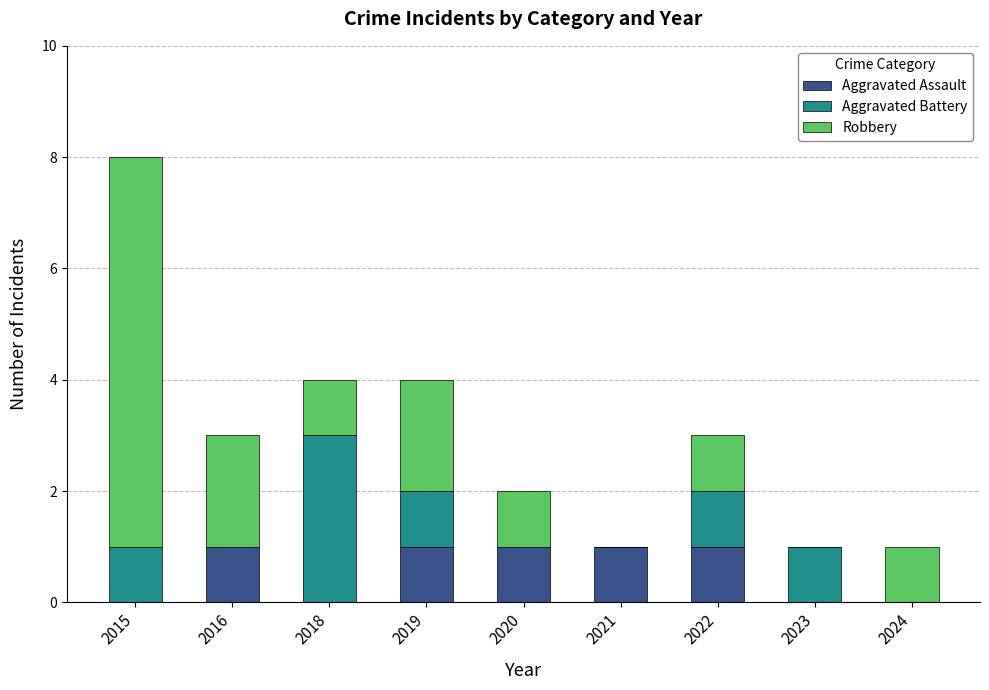

Reading right to left, transcribe the values for Aggravated Assault.

2024=0	2023=0	2022=1	2021=1	2020=1	2019=1	2018=0	2016=1	2015=0